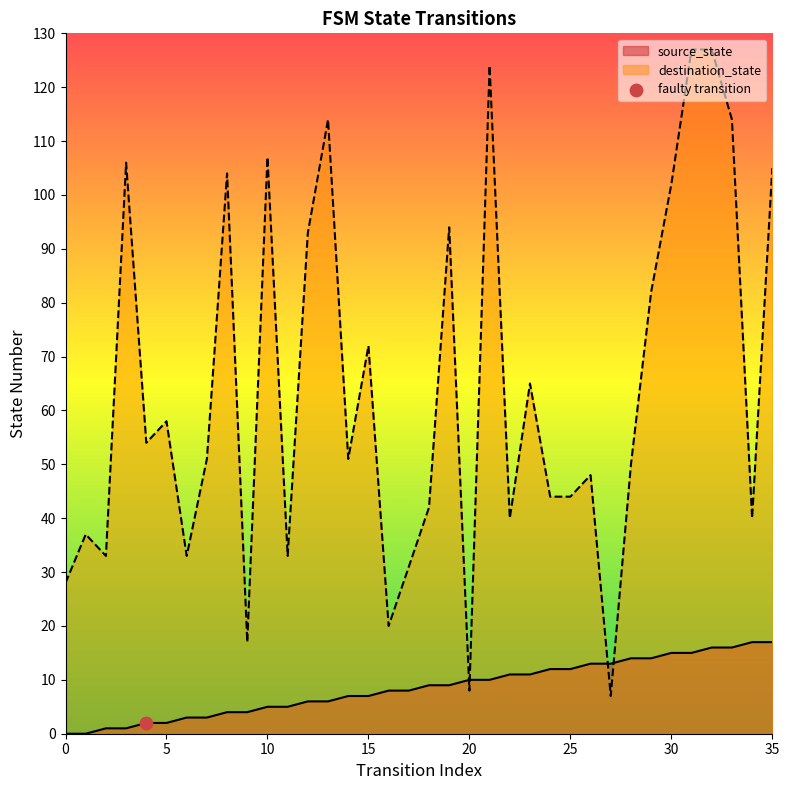

At how many categories does at least one series exceed 107?

5